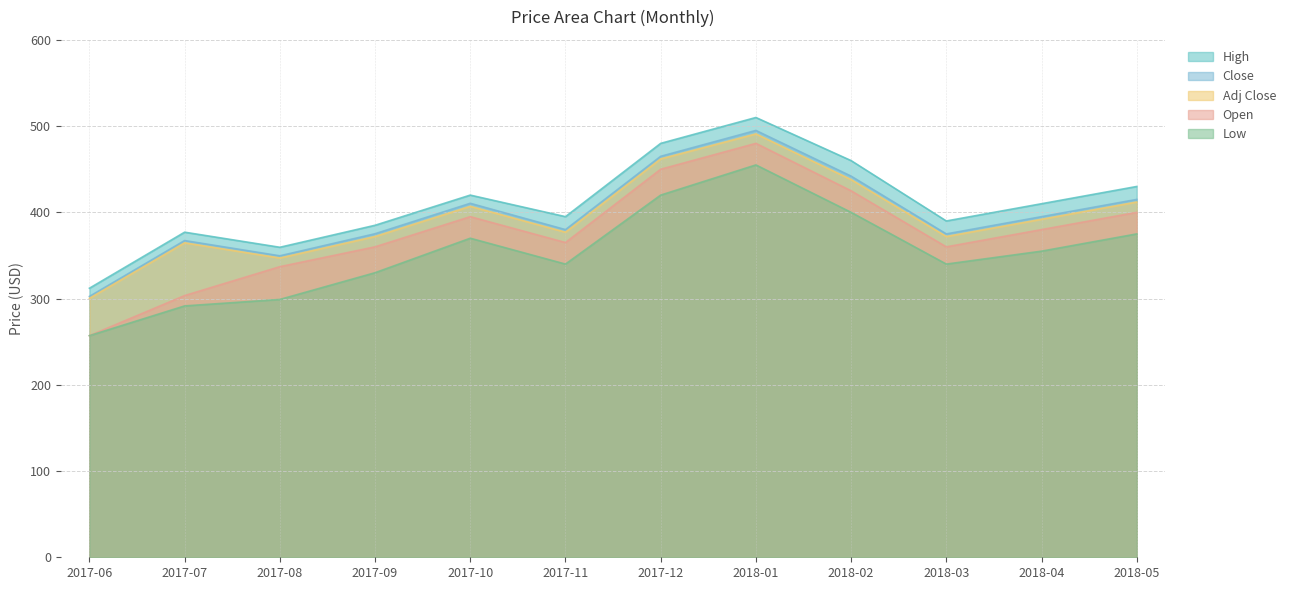

Which series has the largest range (max minus min)?

Open